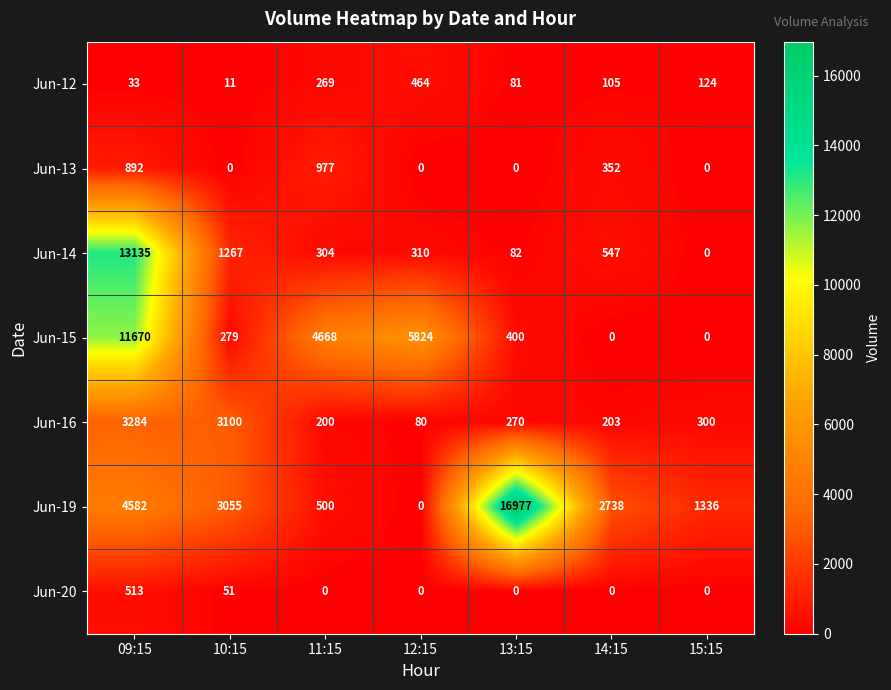

What is the difference between the maximum and minimum values in the Jun-13 series?

977